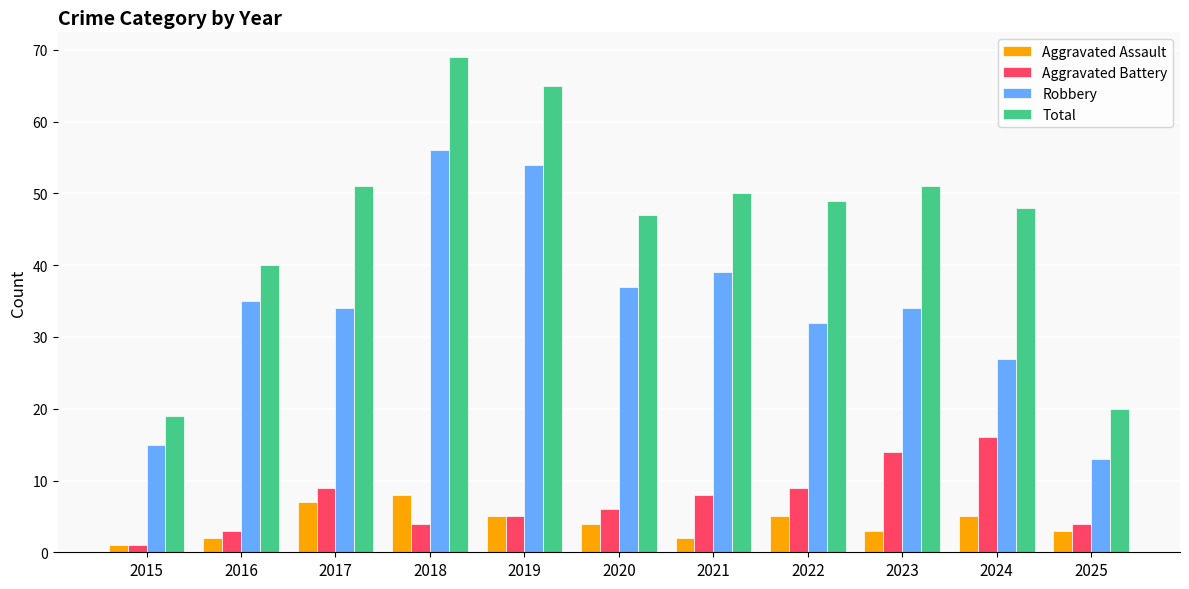

What is the sum of the Robbery values at 2018 and 2025?

69